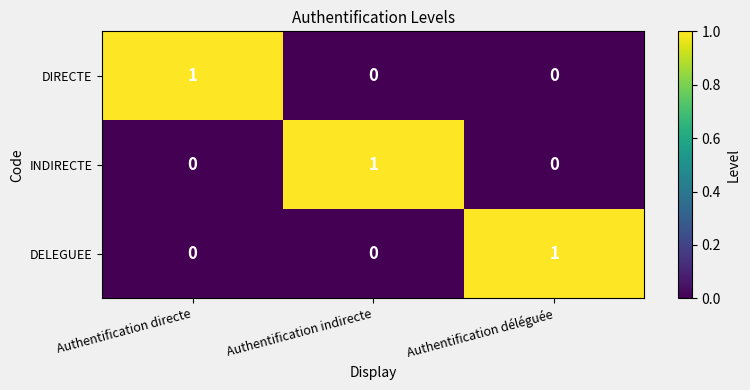

How many DELEGUEE values are between 0 and 1?

3